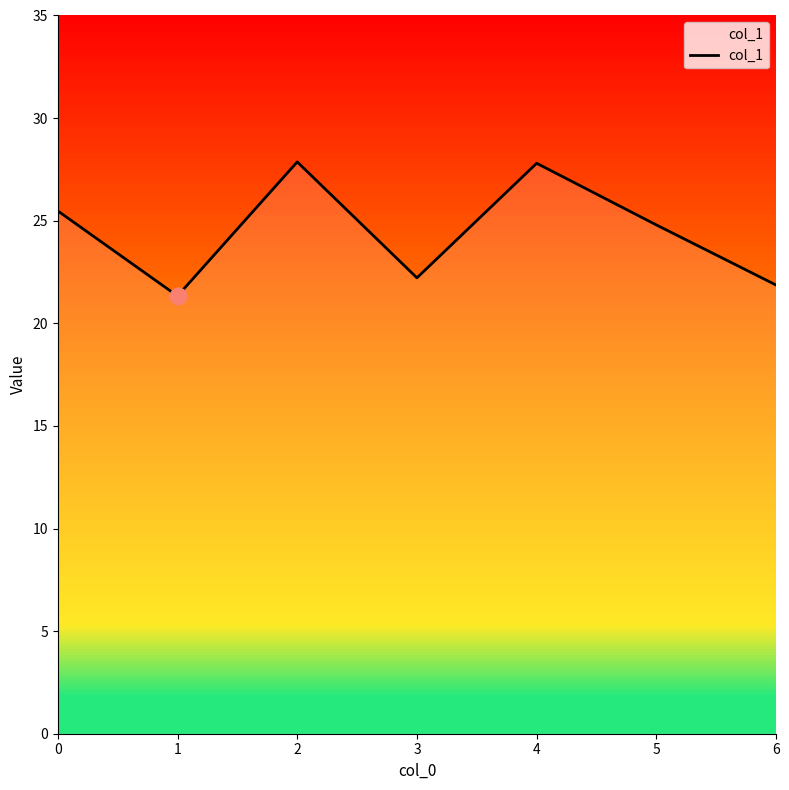

Where is the first local maximum?

2